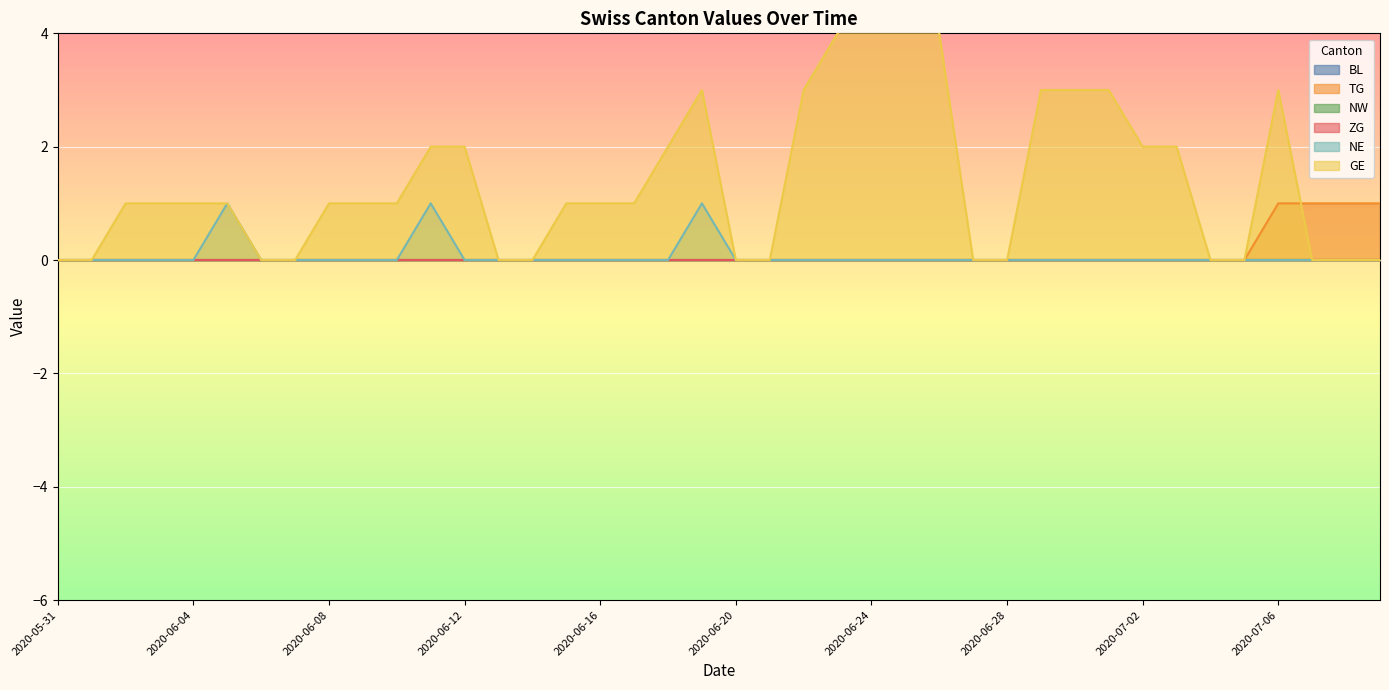

At how many categories does at least one series exceed 1?

15